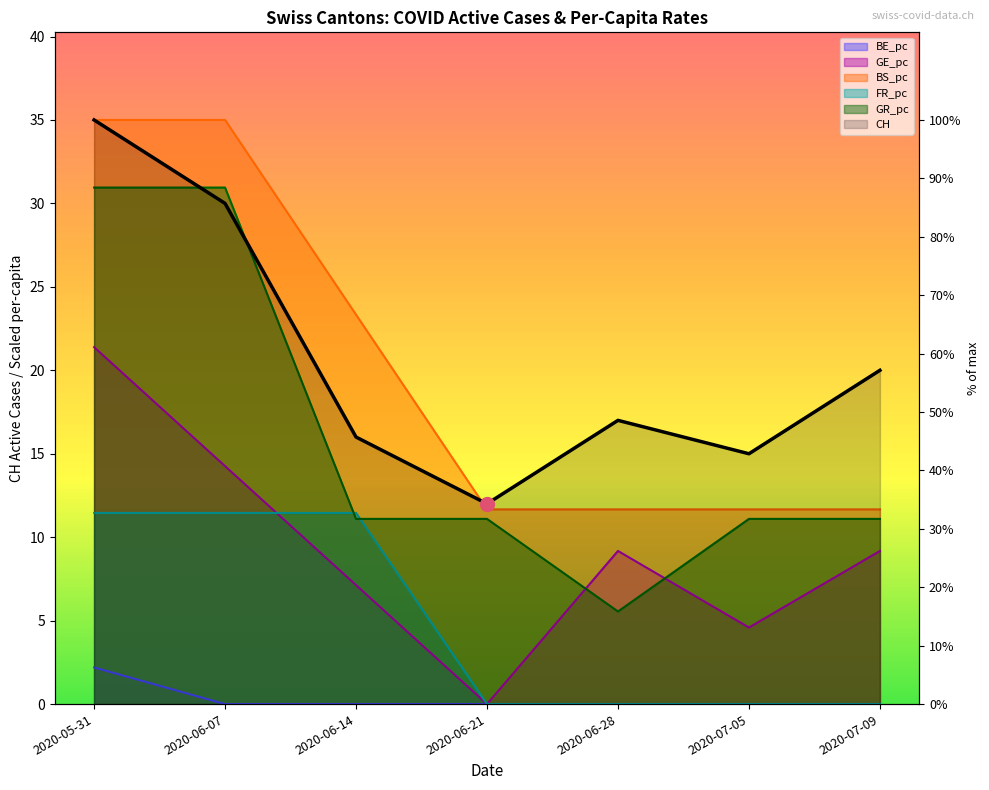

At how many categories does at least one series exceed 7?

7